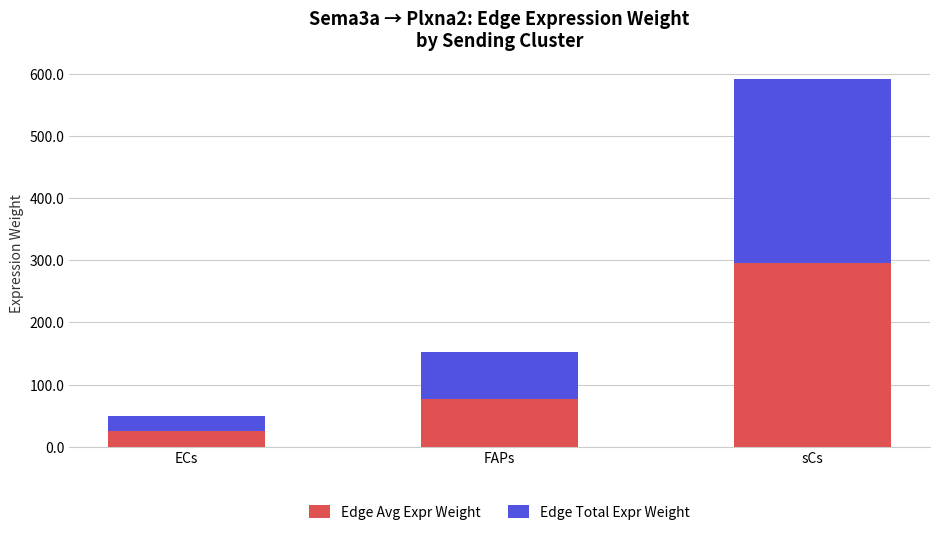

What is the difference between the Edge Avg Expr Weight values at FAPs and ECs?

51.7